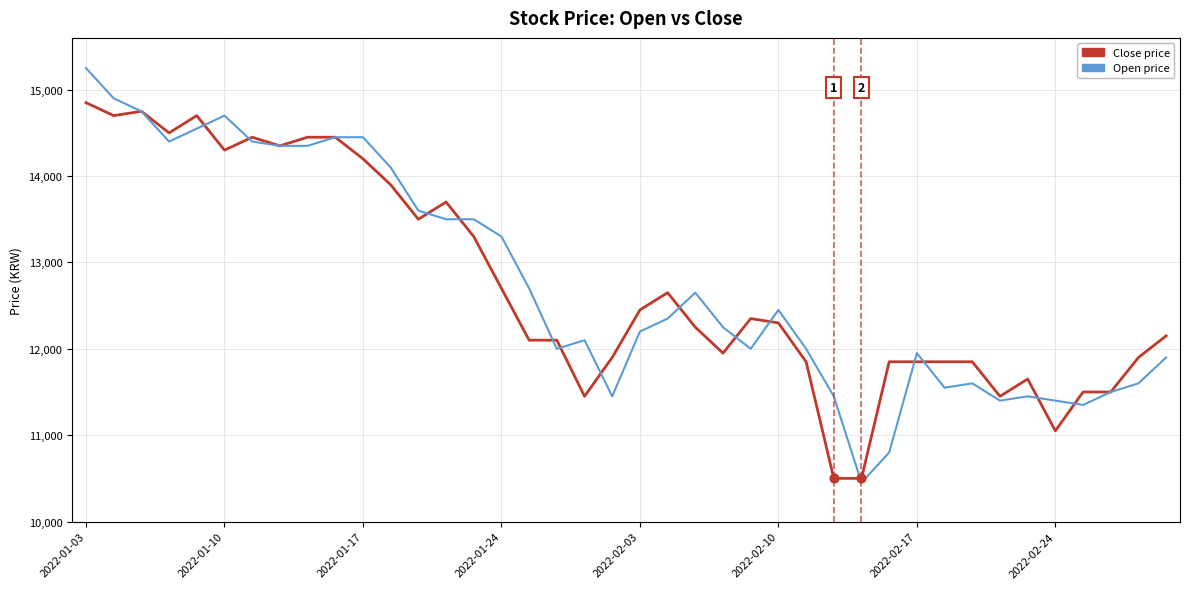

What is the minimum value shown in the chart?

10450